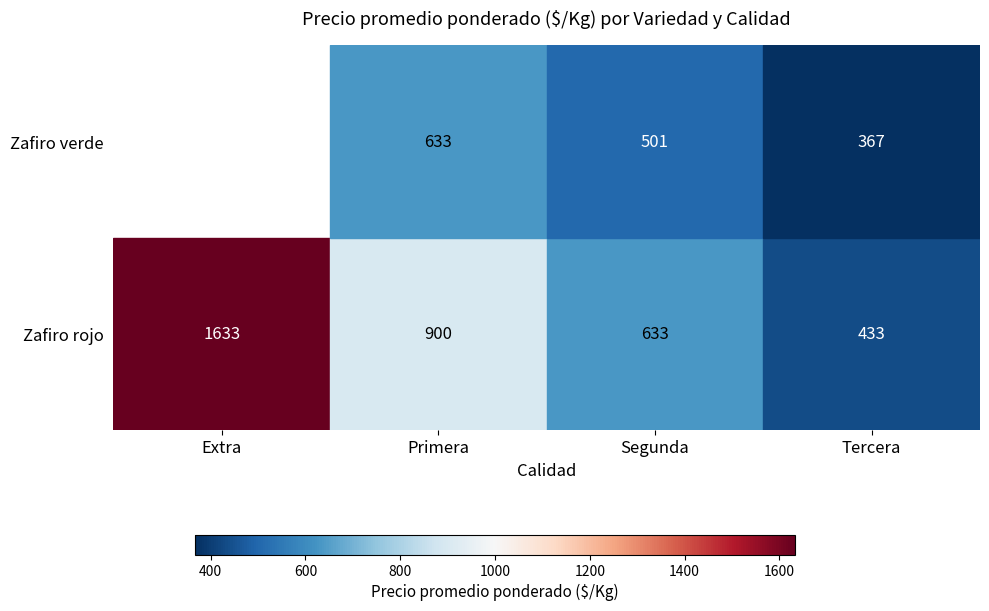

How many data points in Zafiro verde are above 501?

1